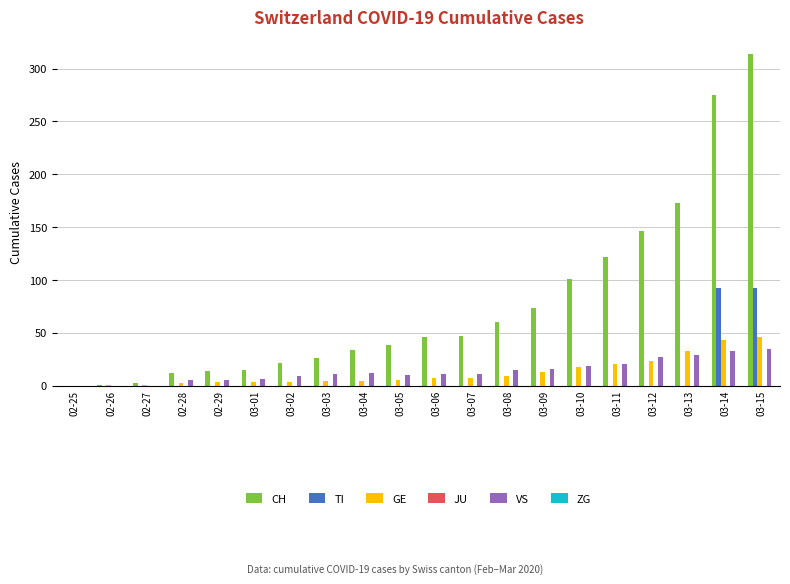

Is it true that GE equals 3 at 02-29?

True